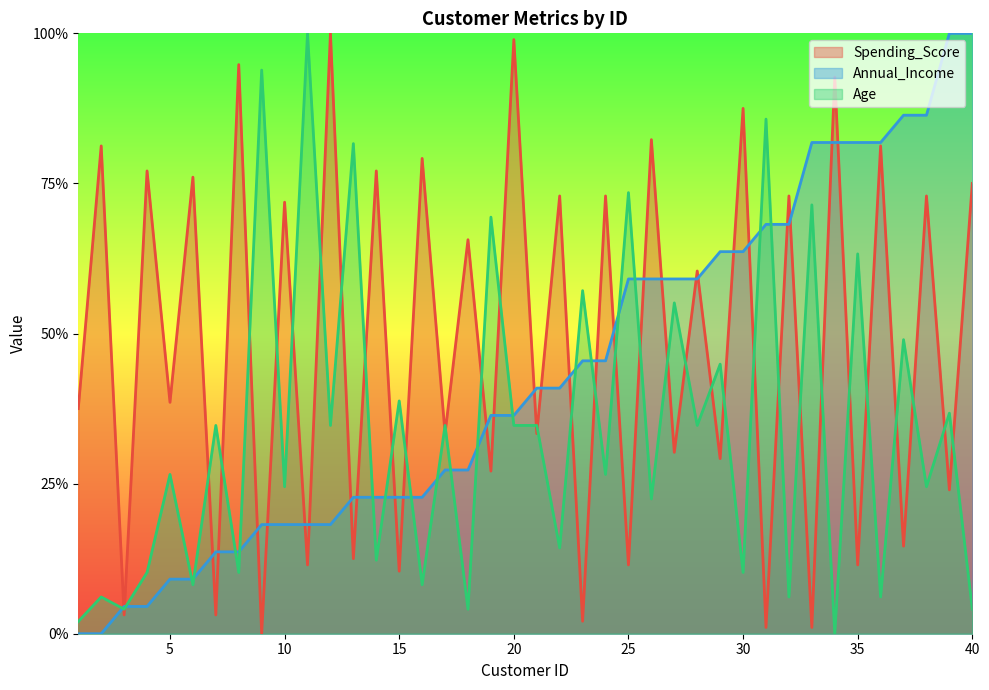

After their last crossing, which series has the higher values: Annual_Income or Spending_Score?

Annual_Income